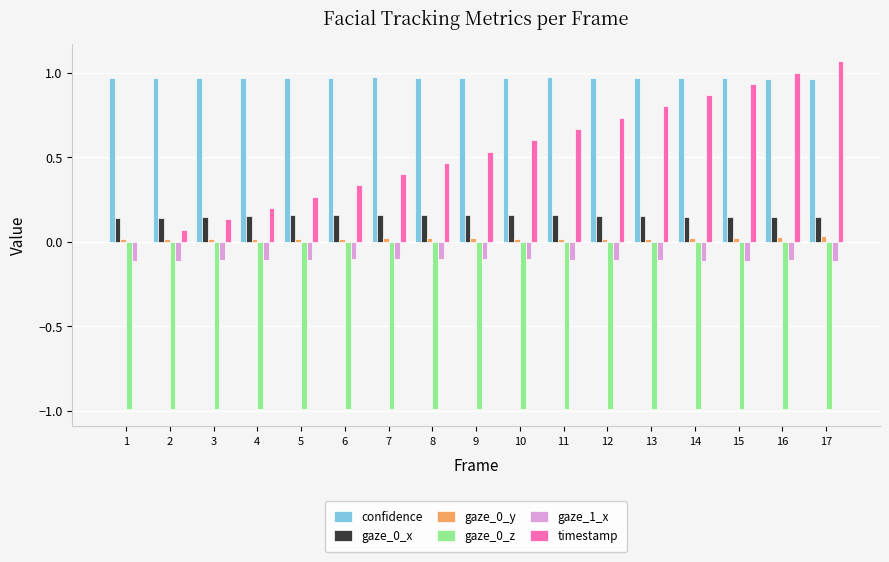

Is the value of gaze_0_z at 10 greater than the value of timestamp at 14?

No